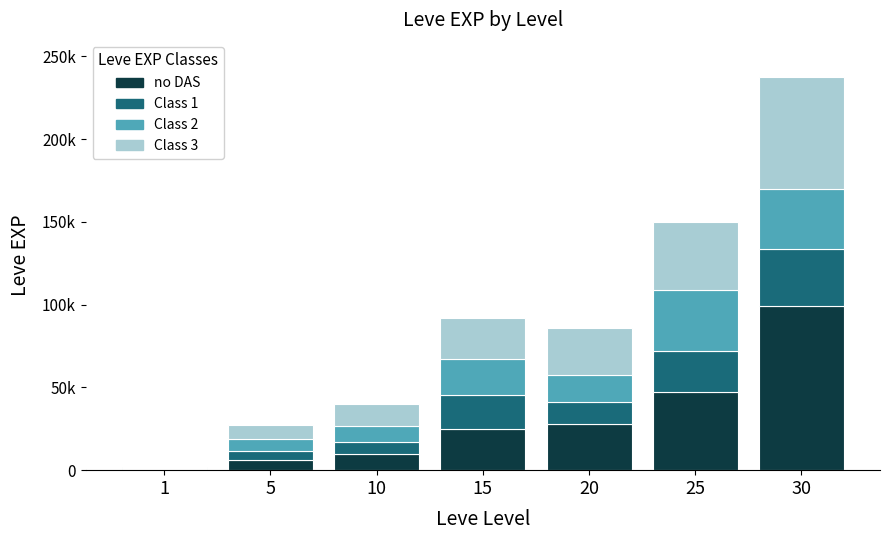

What is the difference between the maximum and minimum values in the no DAS series?

98530